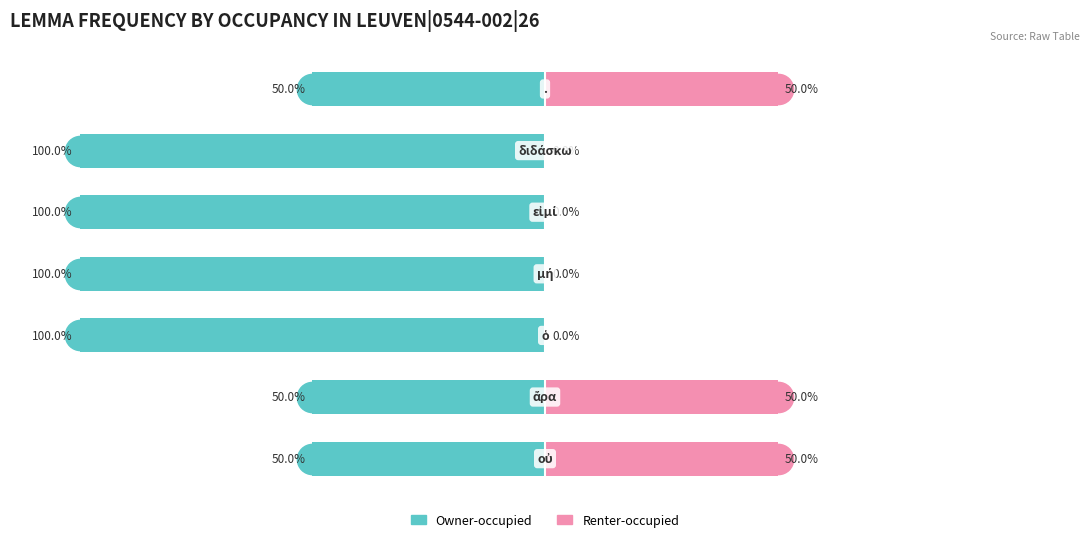

What is the value of the Owner-occupied bar at the 1st from the left?

-50